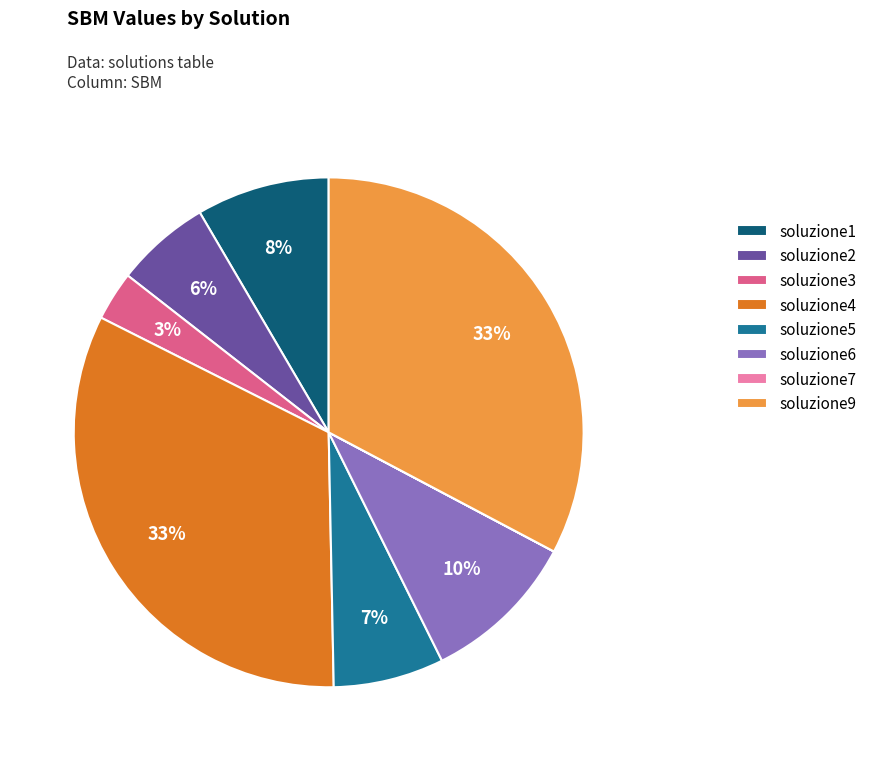

To the nearest percent, what percentage of the pie is soluzione9?

33%